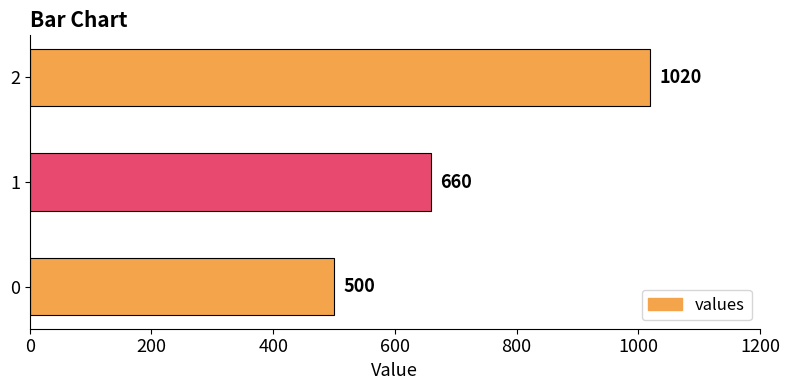

Reading bottom to top, extract all data points from this chart.

500	660	1020